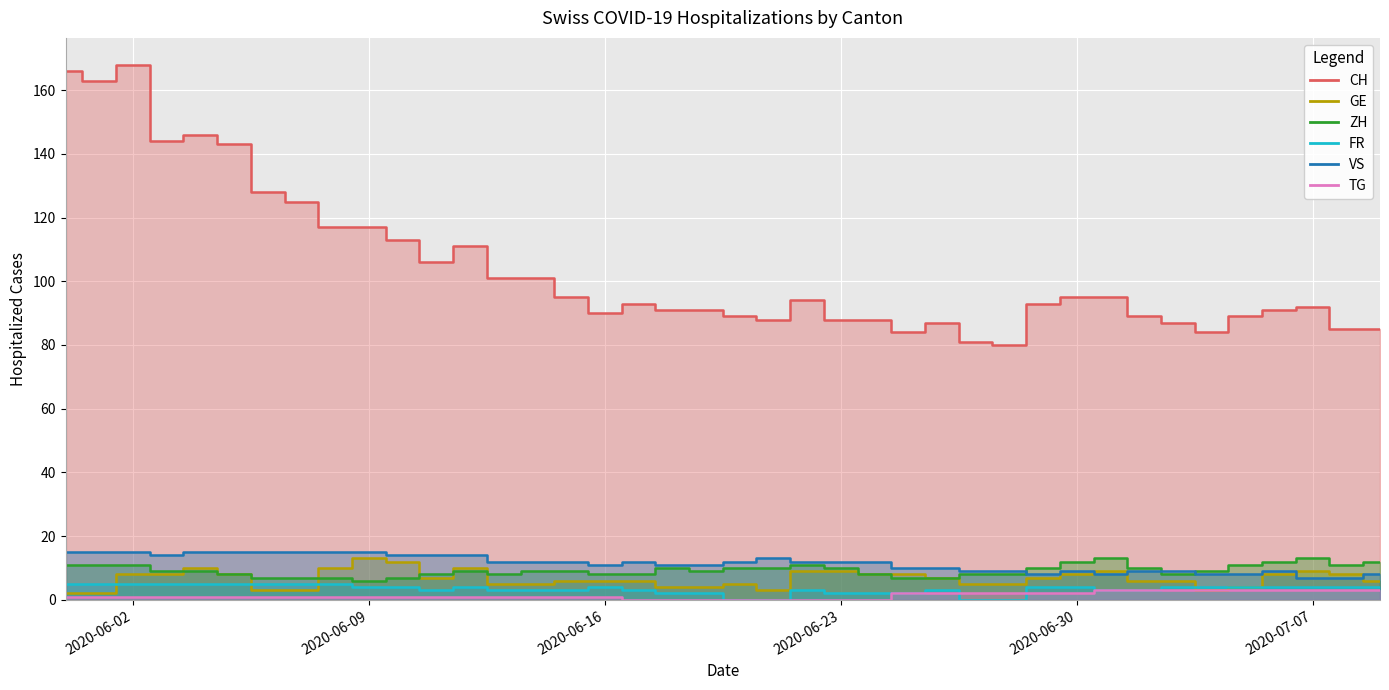

True or false: CH and ZH intersect in this chart.

False